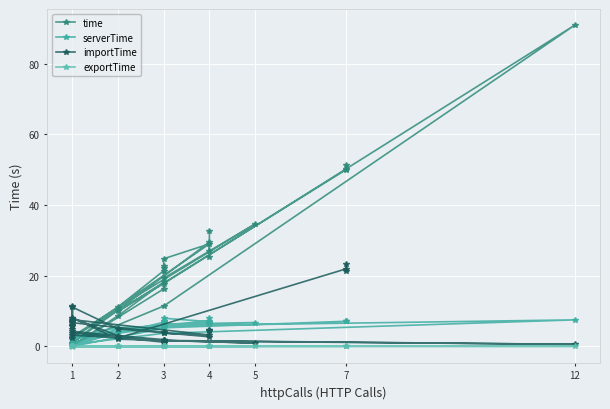

How many data points in importTime are less than 4?

18